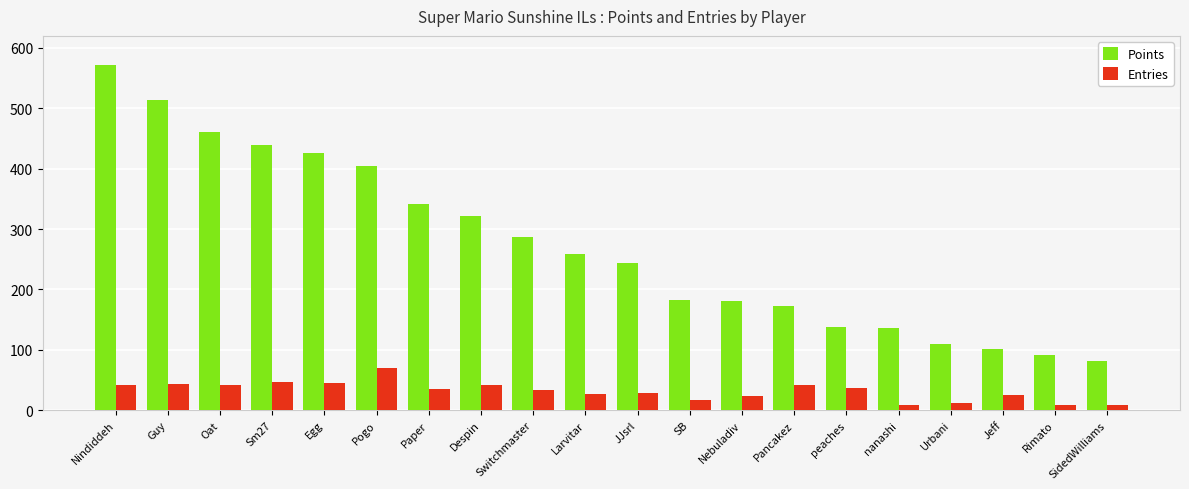

What is the value of the Points bar at the 13th from the left?

180